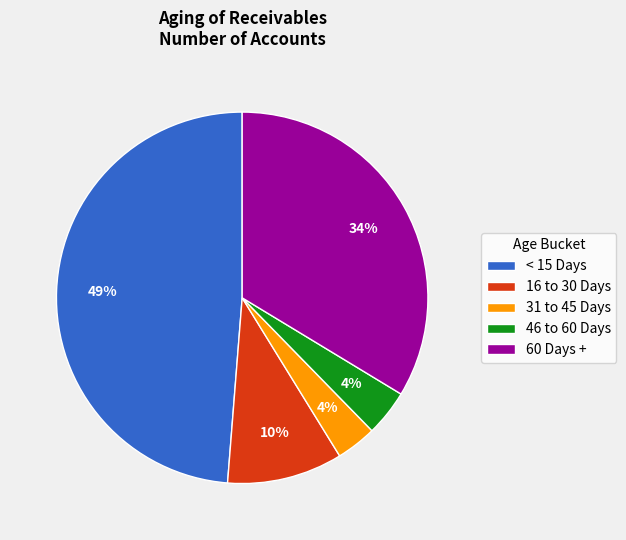

Is the sum of 46 to 60 Days and 60 Days + greater than half?

No